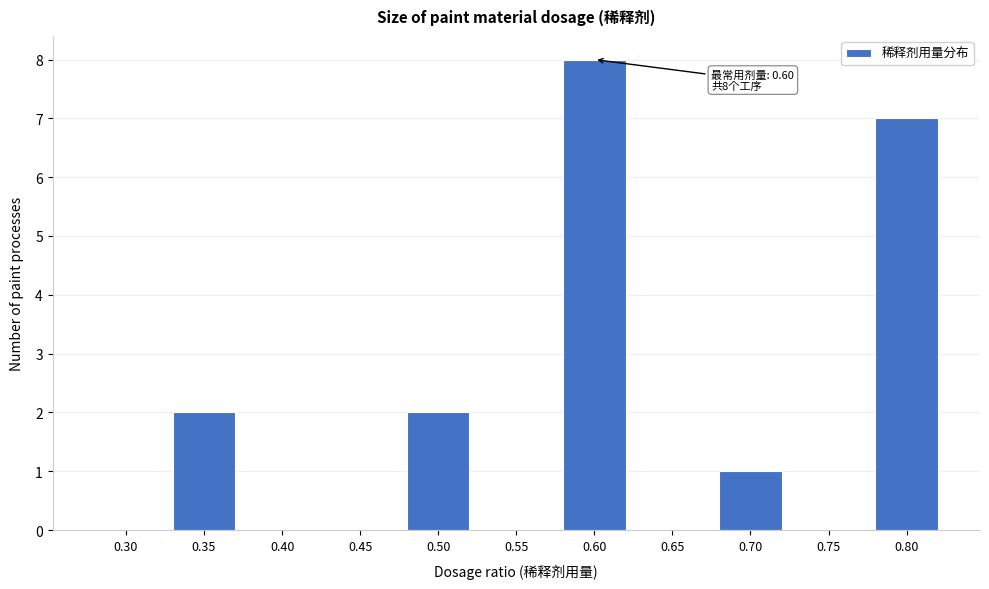

Reading left to right, what are all the values shown in this chart?

0.30=0	0.35=2	0.40=0	0.45=0	0.50=2	0.55=0	0.60=8	0.65=0	0.70=1	0.75=0	0.80=7